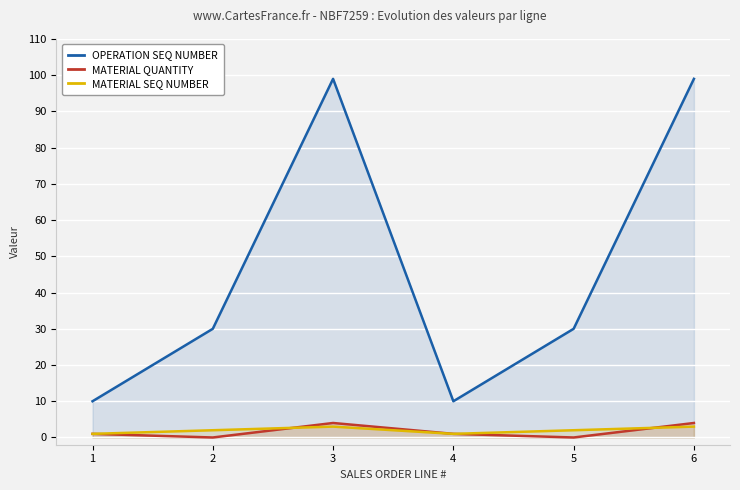

Reading left to right, what are all the values shown in this chart?

OPERATION SEQ NUMBER: 1=10	2=30	3=99	4=10	5=30	6=99
MATERIAL QUANTITY: 1=1	2=0	3=4	4=1	5=0	6=4
MATERIAL SEQ NUMBER: 1=1	2=2	3=3	4=1	5=2	6=3